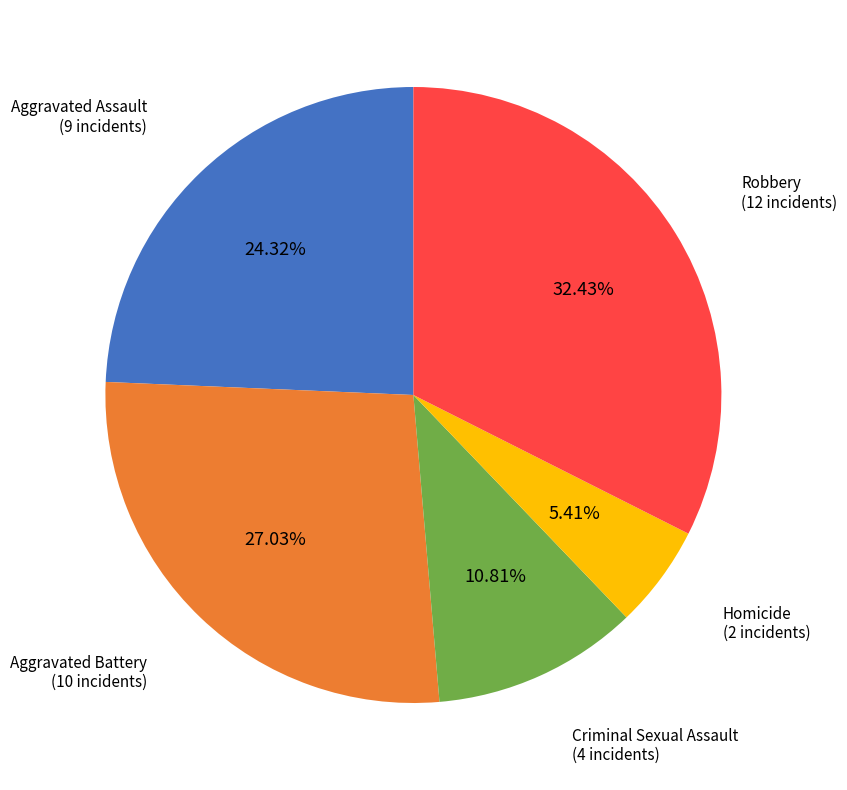

Which category has the smallest portion of the pie?

Homicide